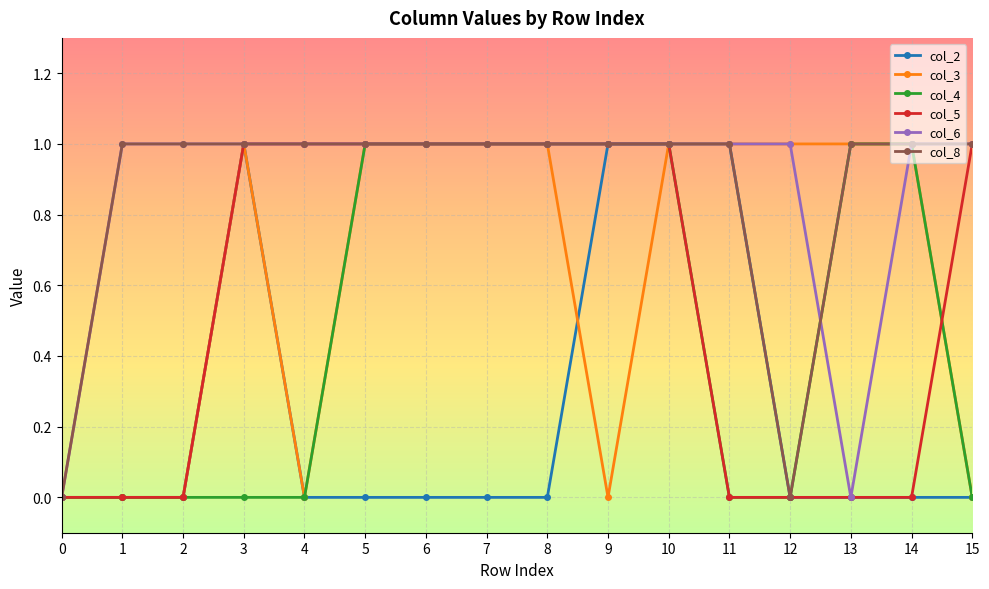

True or false: col_5 has a value of 0 at 1.

True